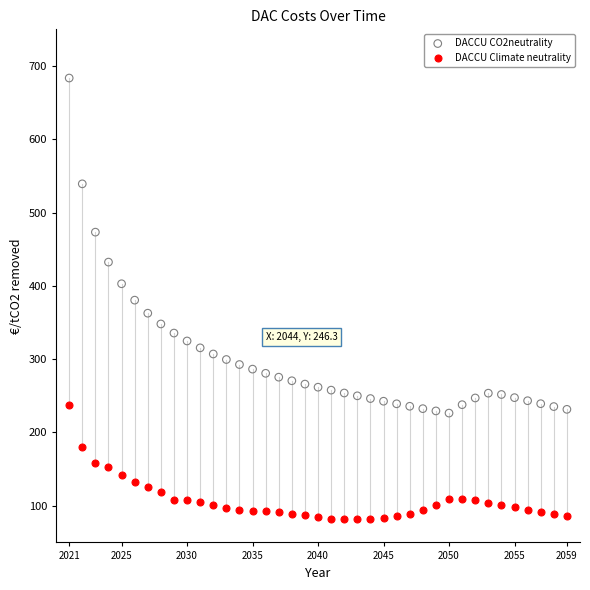

Across all data points, what is the range of X values (max minus min)?

38.0